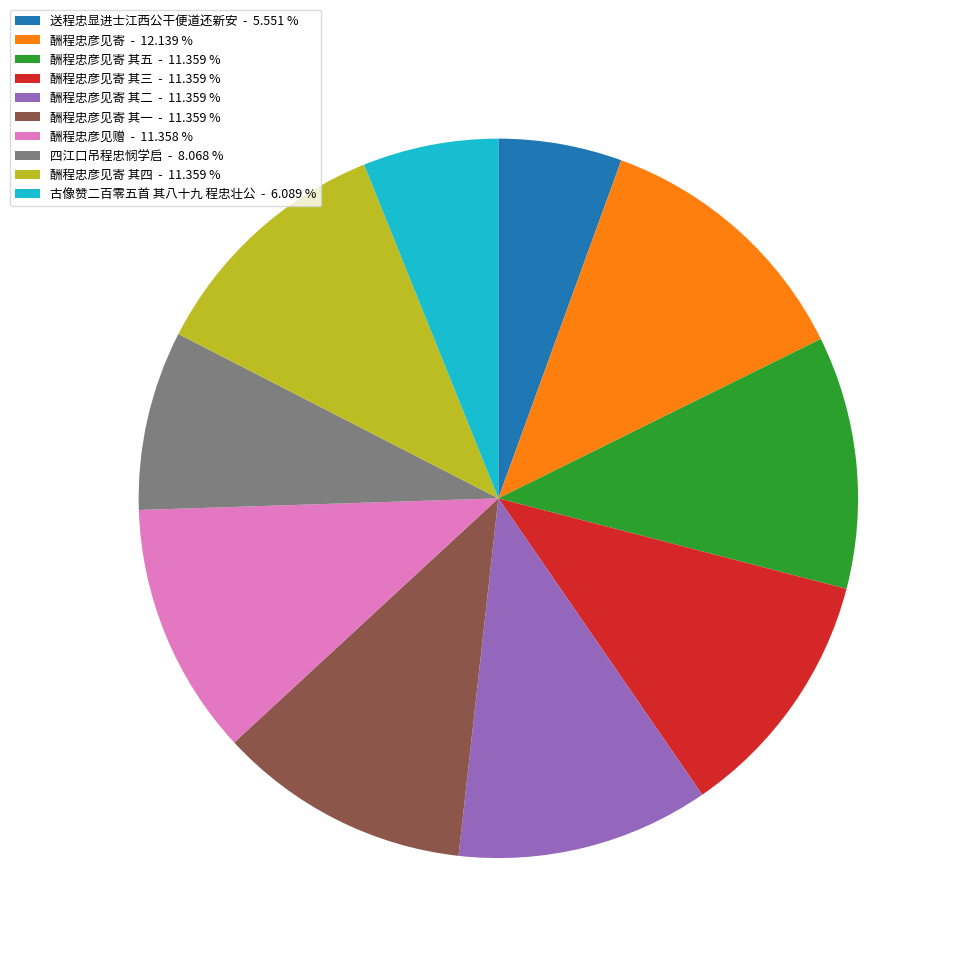

Which category has the biggest portion of the pie?

酬程忠彦见寄 - 12.139 %